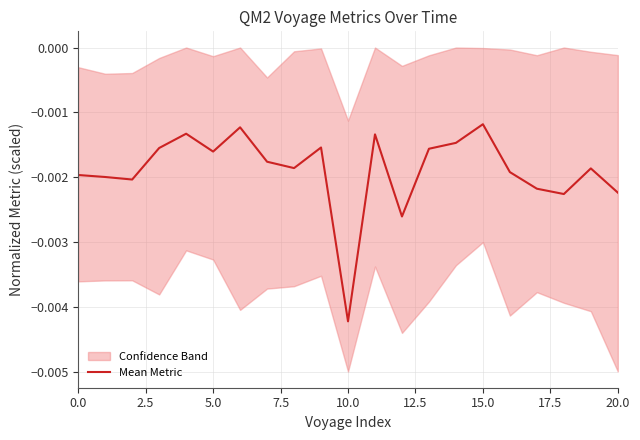

At which category does the chart reach its minimum across all series?

10